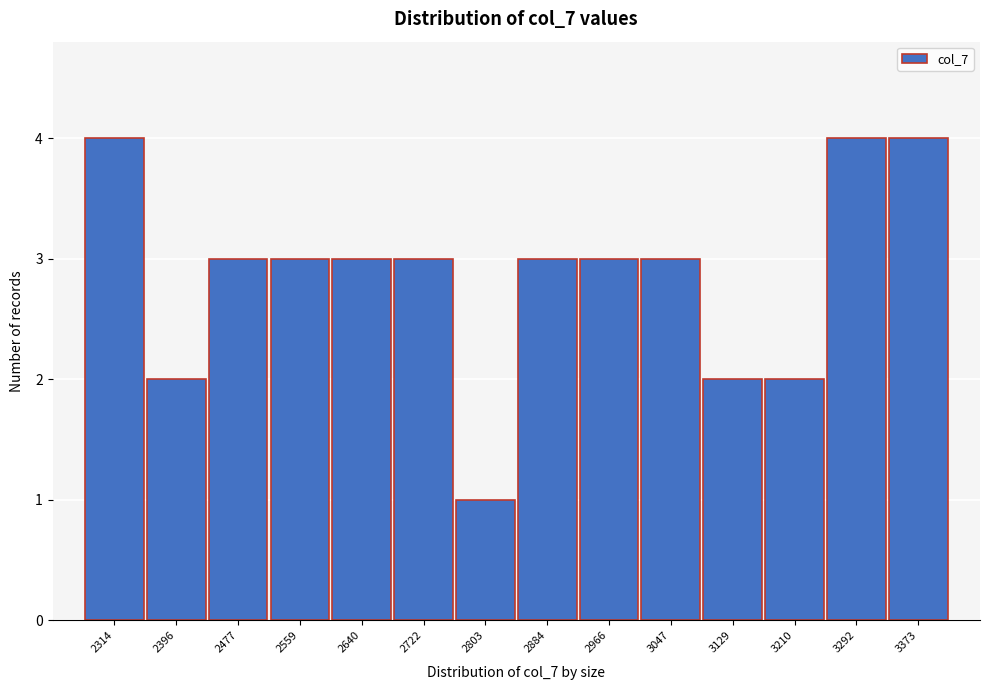

Reading left to right, extract all data points from this chart.

2314=4	2396=2	2477=3	2559=3	2640=3	2722=3	2803=1	2884=3	2966=3	3047=3	3129=2	3210=2	3292=4	3373=4